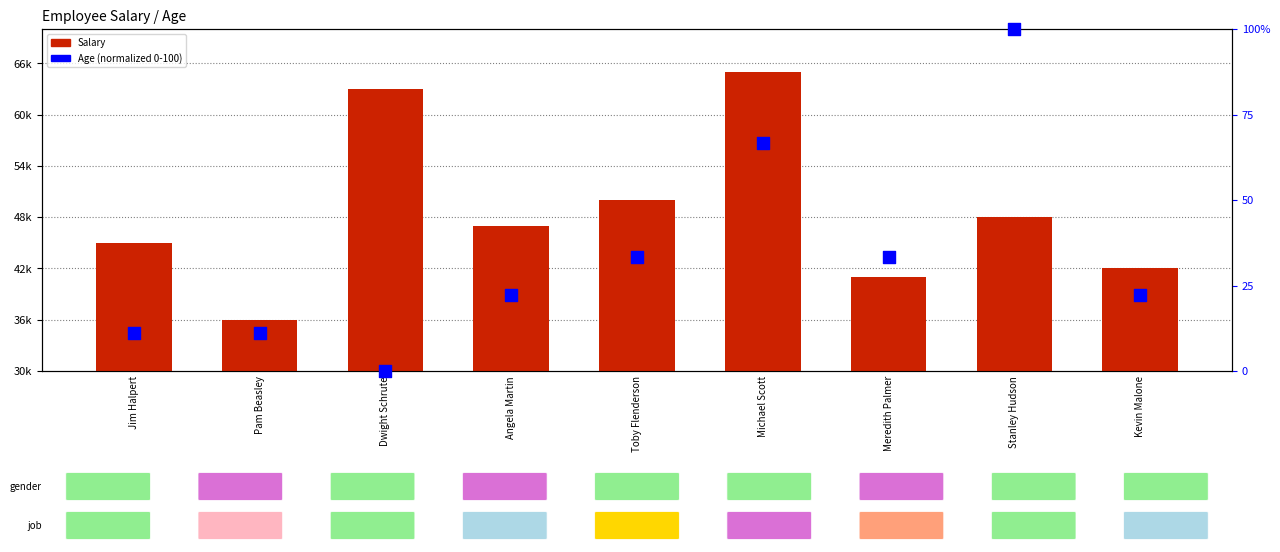

Which series has the largest total across all categories?

Salary